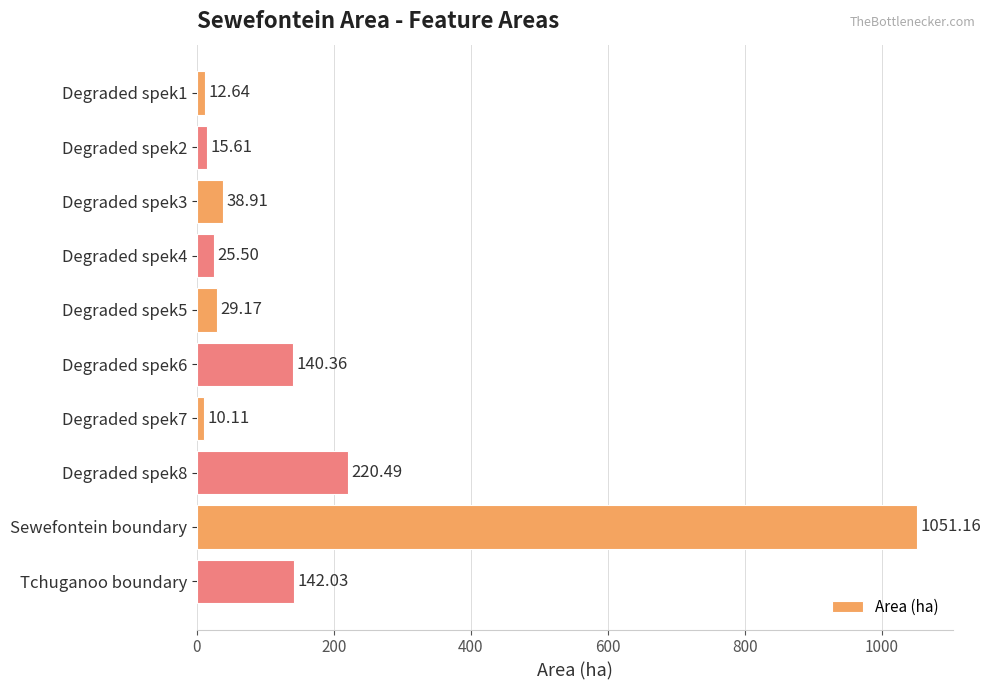

What is the minimum value shown in the chart?

10.1